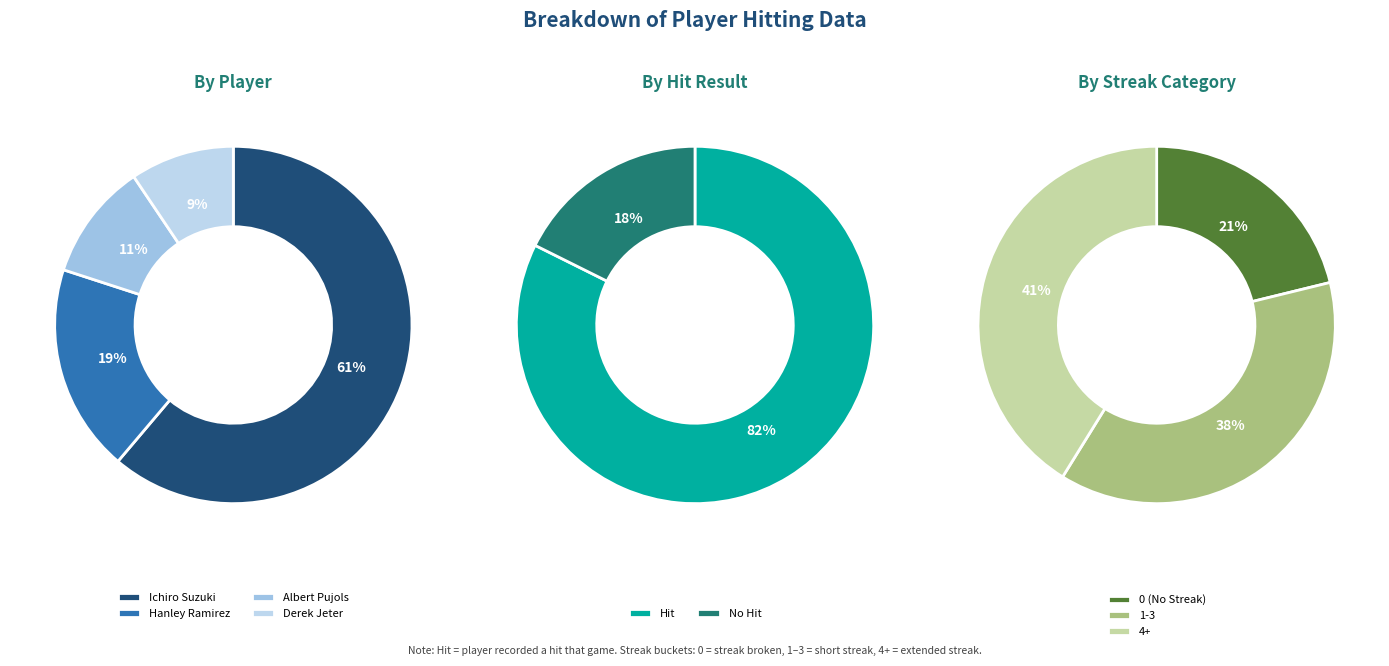

Is it true that Hanley Ramirez is 19% of the pie?

True